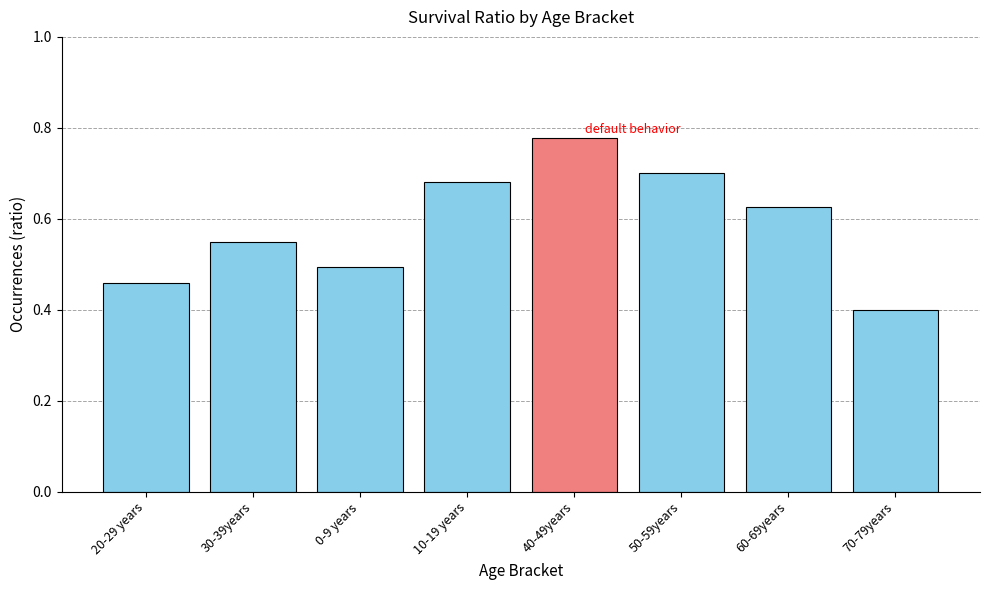

The value at 50-59years is 0.7. True or false?

True